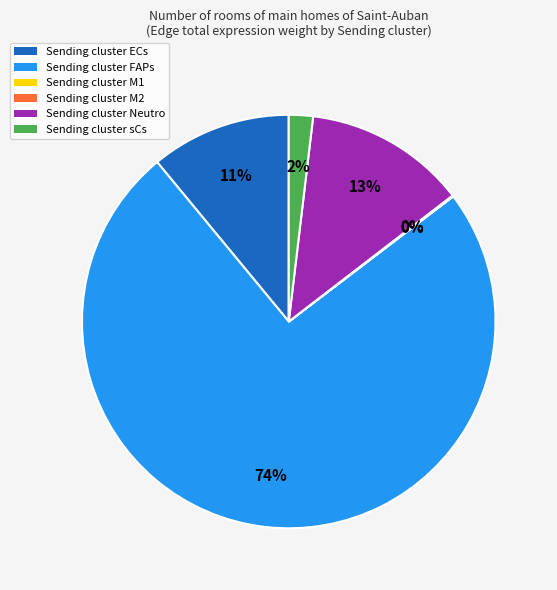

Combined, do Sending cluster Neutro and Sending cluster FAPs account for over 50%?

Yes